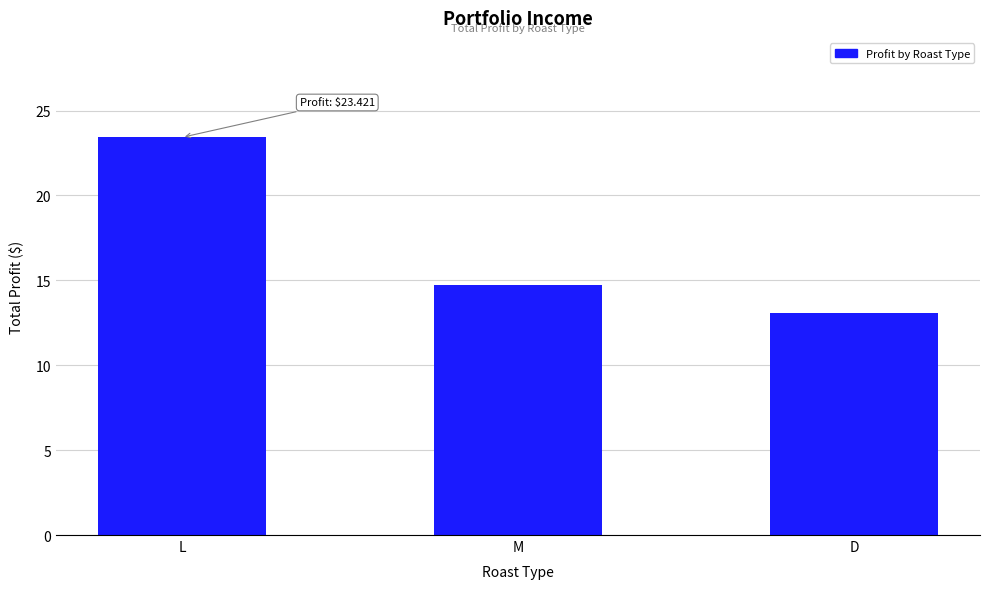

The chart shows a value of 14.7 at M. True or false?

True